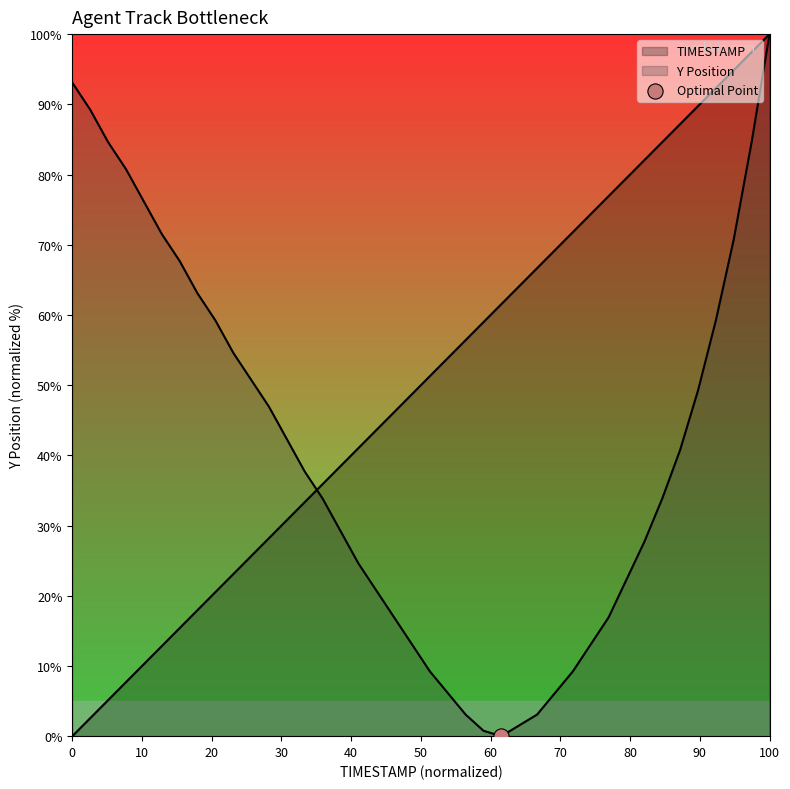

Which series reaches the maximum Y coordinate?

TIMESTAMP